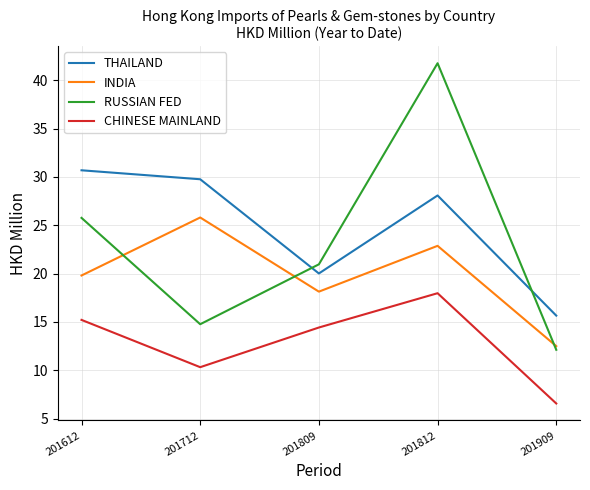

List the series in order of their peak value, highest first.

RUSSIAN FED, THAILAND, INDIA, CHINESE MAINLAND